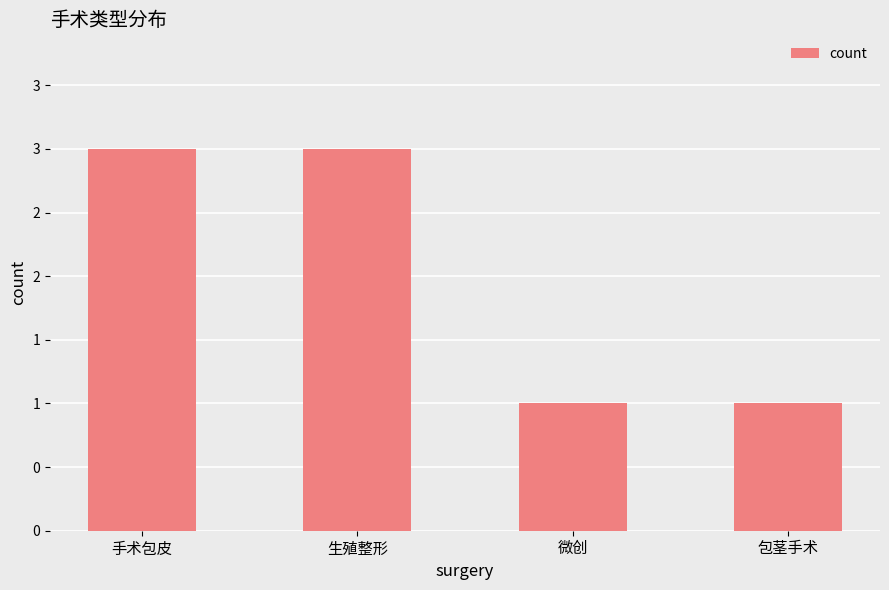

What is the change in value from 生殖整形 to 微创?

-2